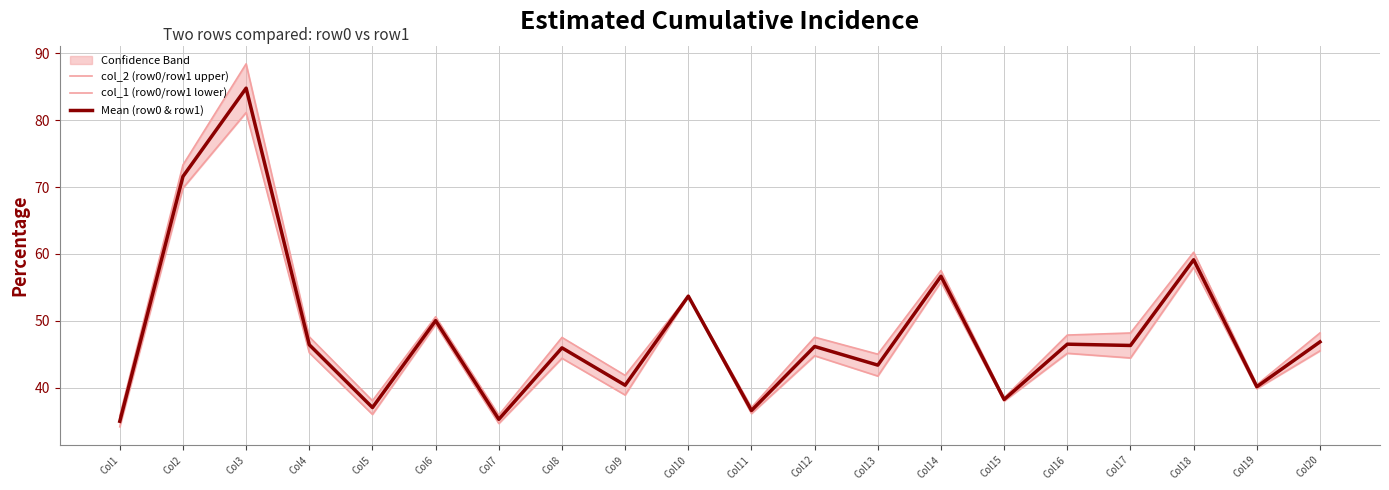

What is the value of the col_1 (row0/row1 lower) point at the 6th from the left?

49.4